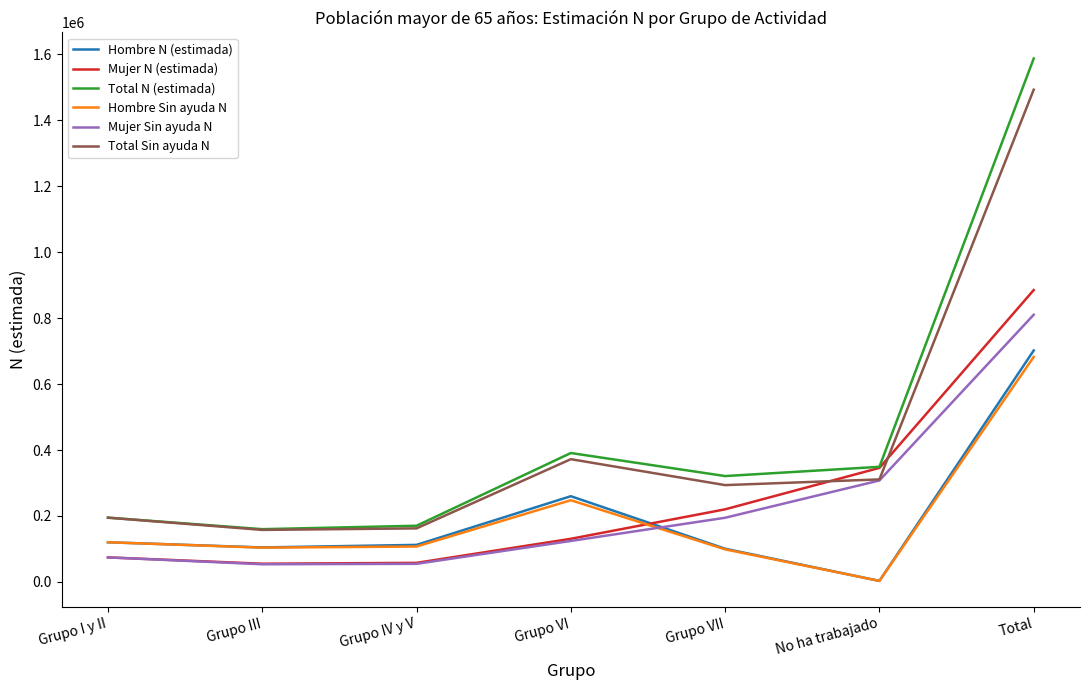

What is the difference between the maximum and minimum values in the Total N (estimada) series?

1426384